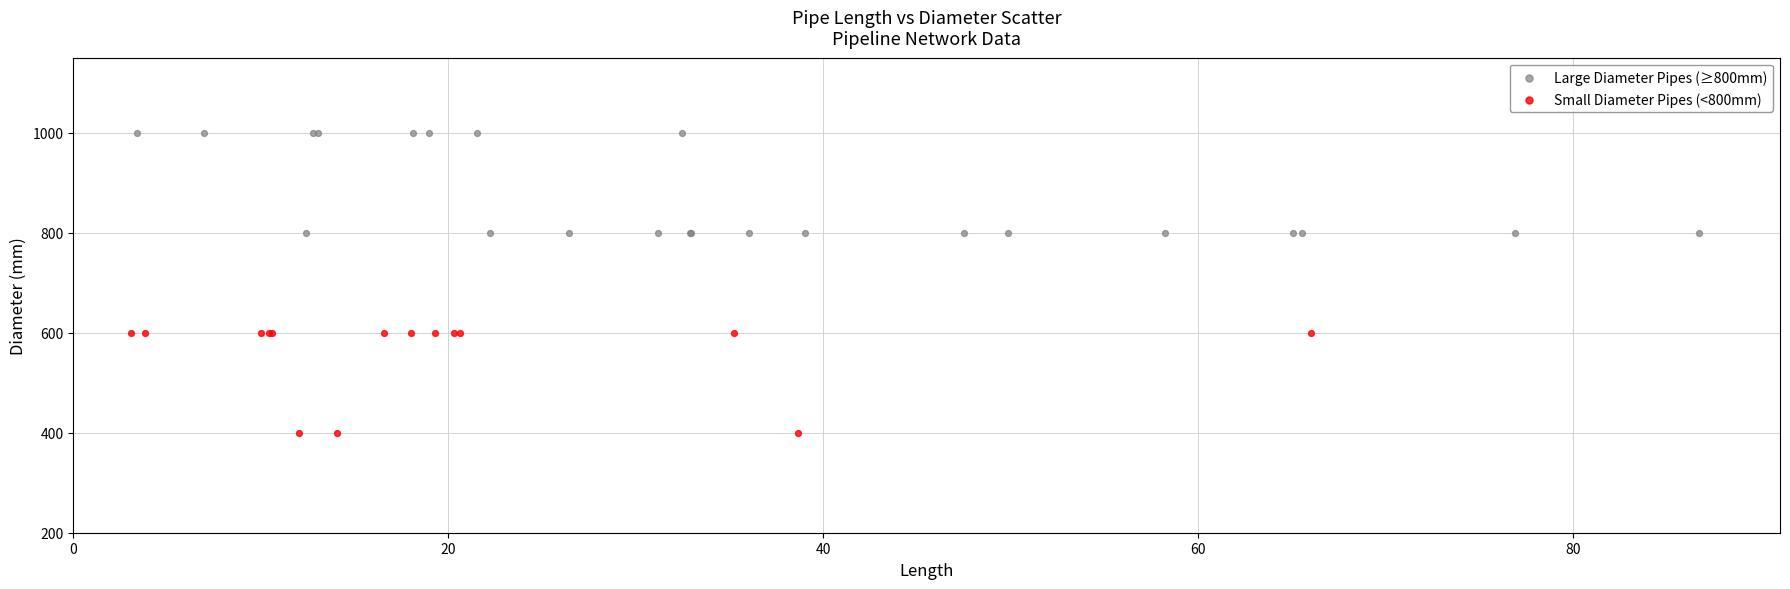

Which series contains the highest Y value?

Large Diameter Pipes (≥800mm)